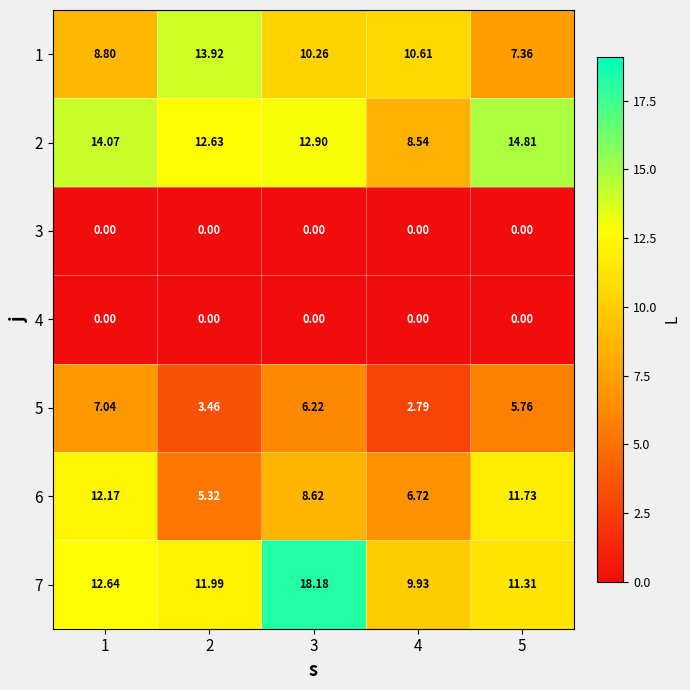

Is the value of 2 at 1 greater than the value of 3 at 2?

Yes